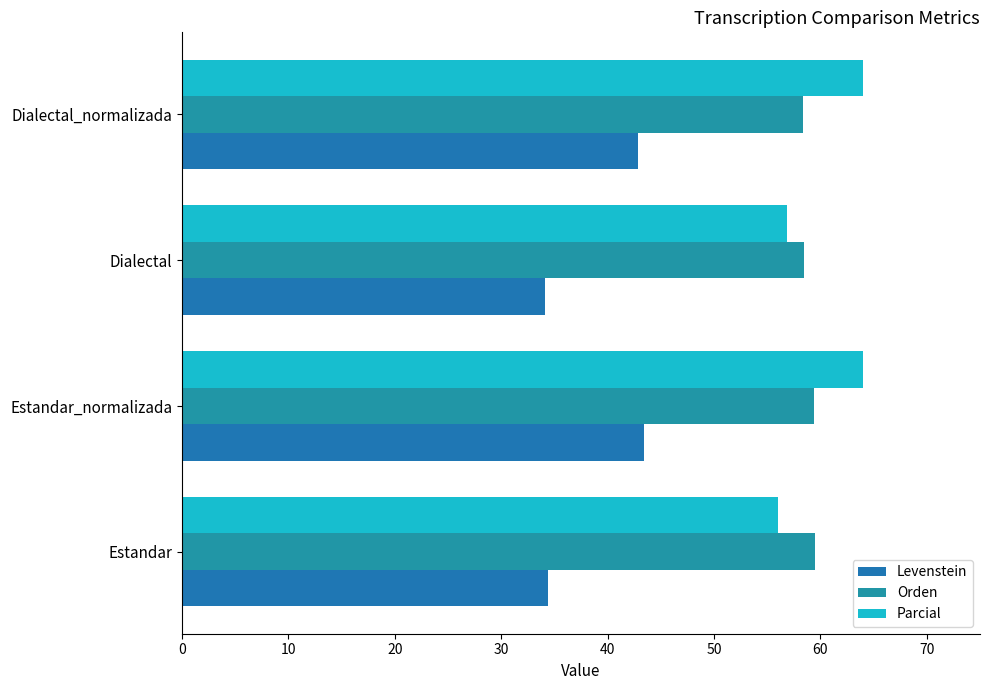

Count the number of categories in the chart.

4